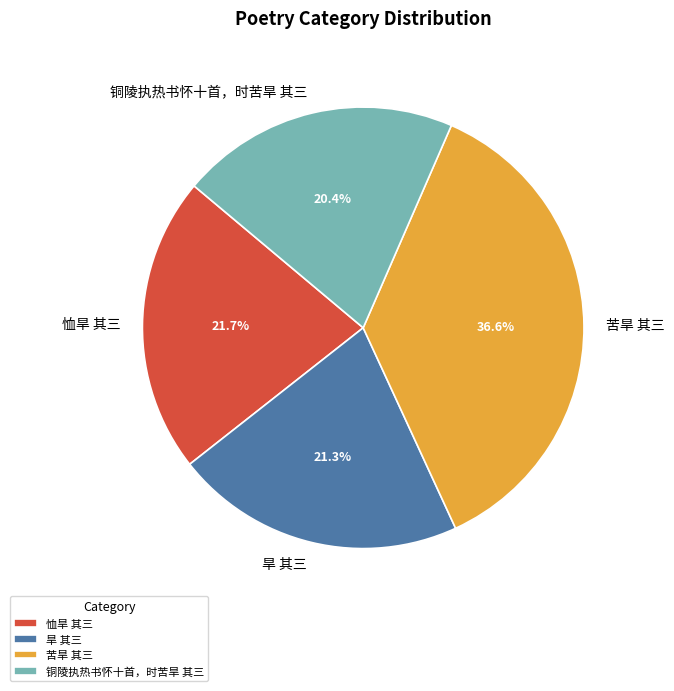

What is the largest slice in the pie chart?

苦旱 其三